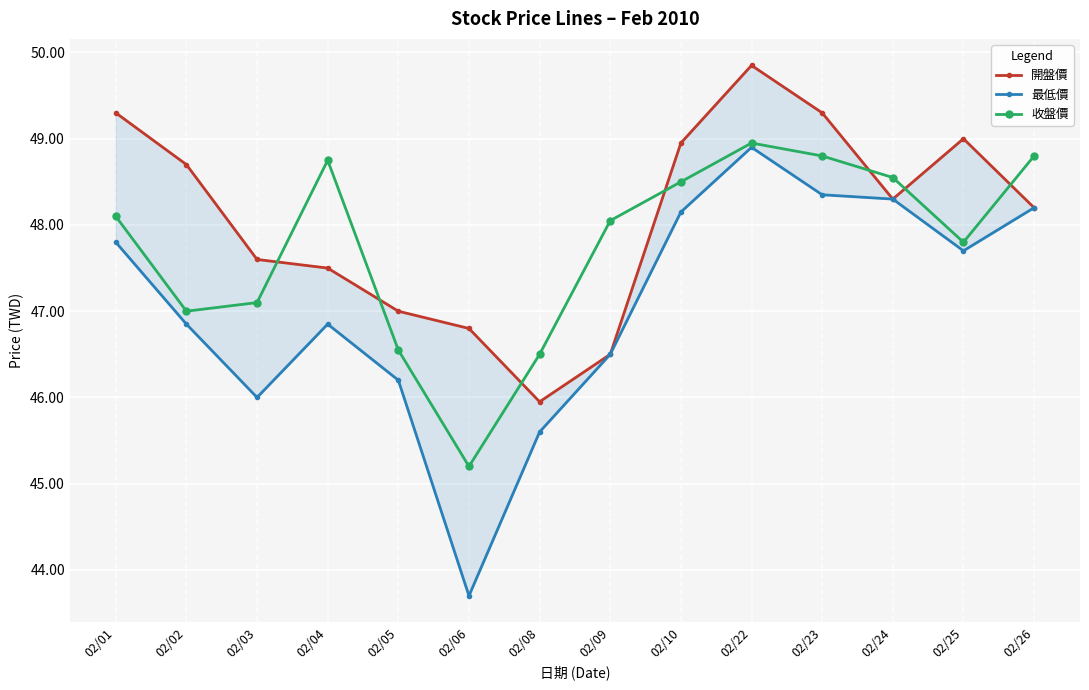

How many lines are shown in the chart?

3